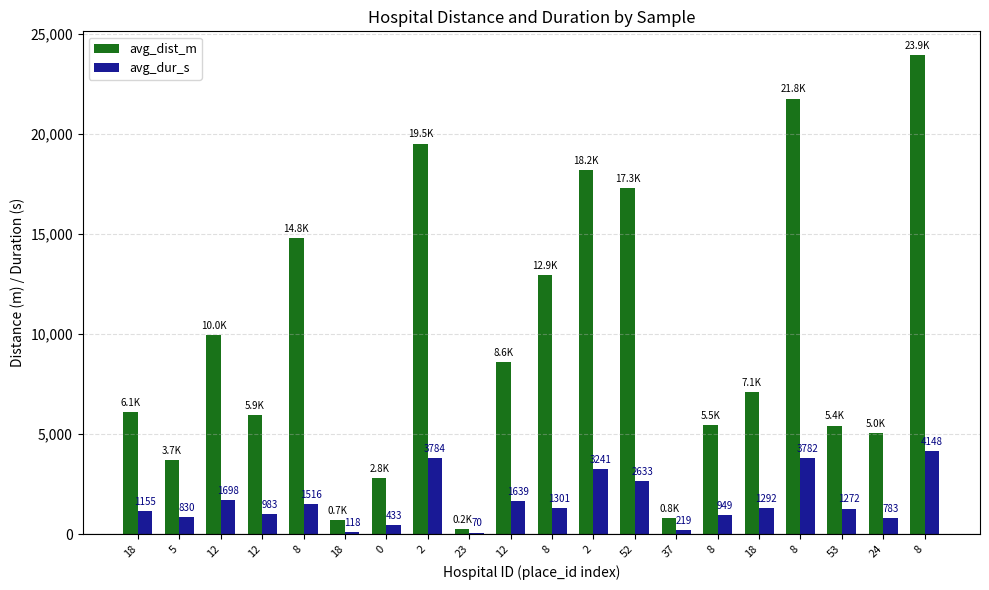

What is the spread (max minus min) of values at 53?

4150